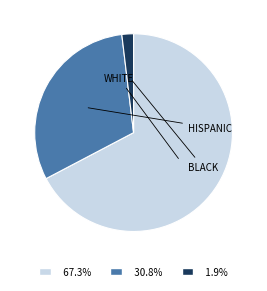

Is the sum of 1.9% and 30.8% greater than half?

No